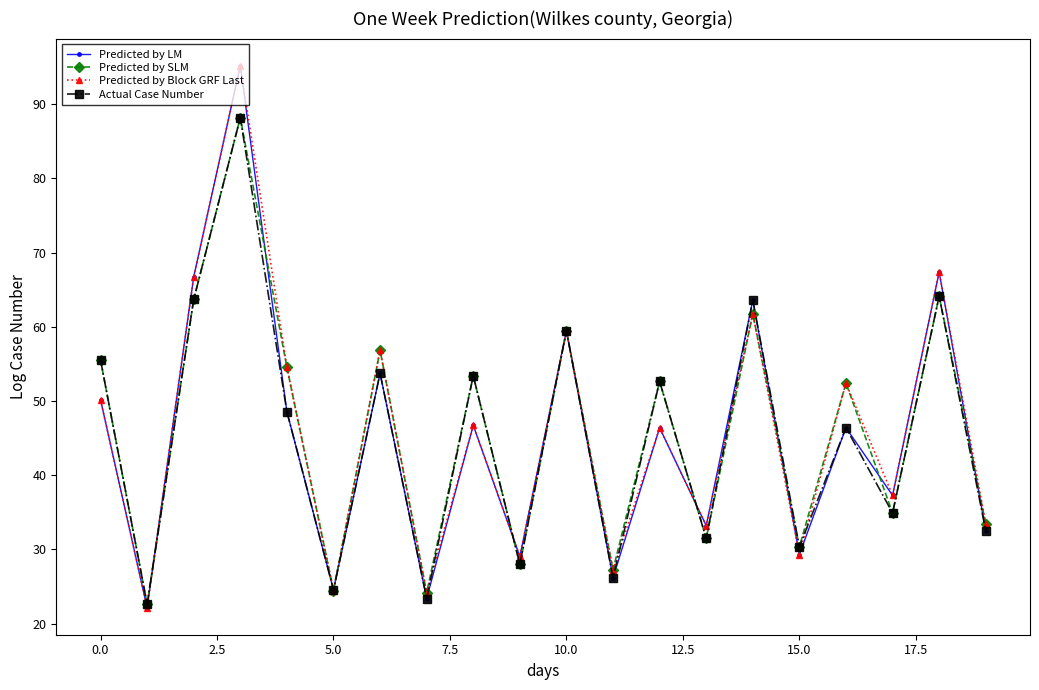

What is the minimum value for Predicted by SLM?

22.6